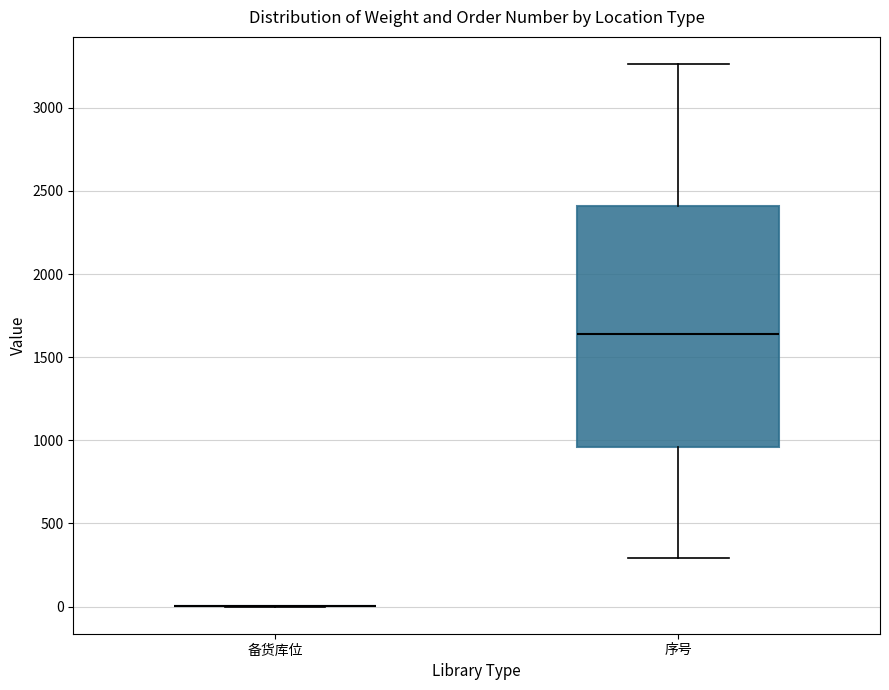

Reading left to right, transcribe this box plot: for each box, give where its median line is, the range the box spans, and where its two whiskers end, as read against the y-axis. The values are not printed on the chart, so give them approximately, as read against the axis.

备货库位: box collapsed to a line at 0, whiskers 0 to 0
序号: median 1650, box 950 to 2400, whiskers 300 to 3250